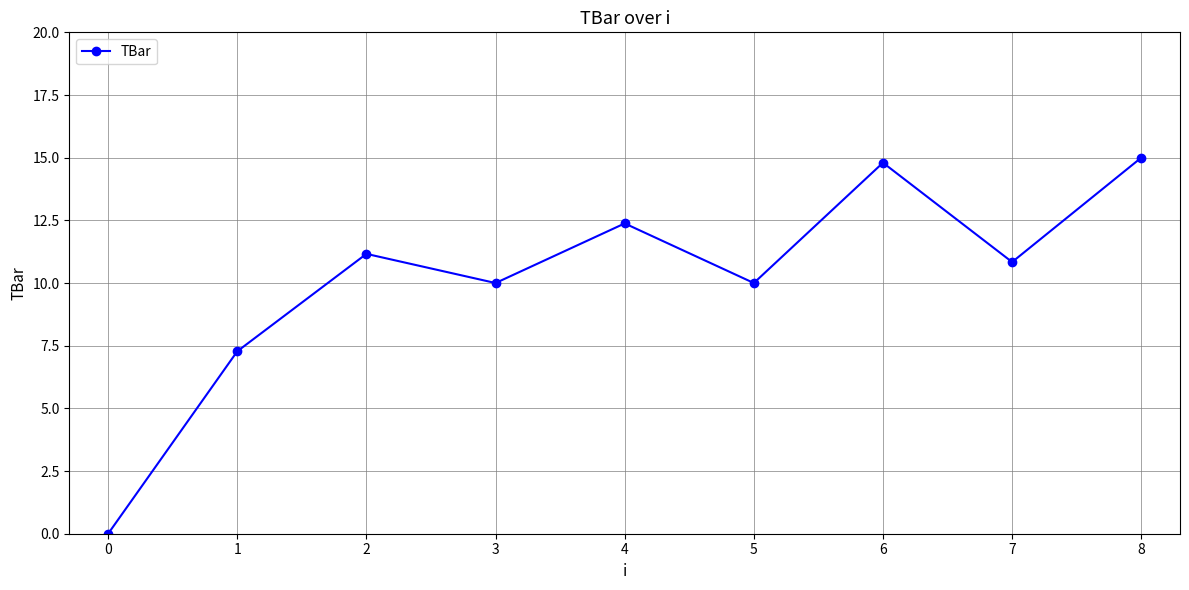

What is the change in value from 0 to 3?

+10.0